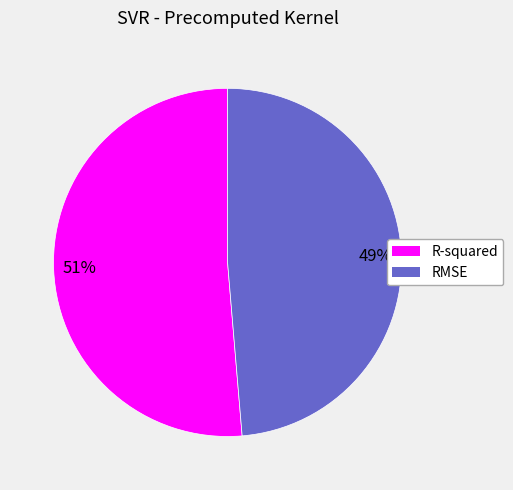

Which category has the biggest portion of the pie?

R-squared